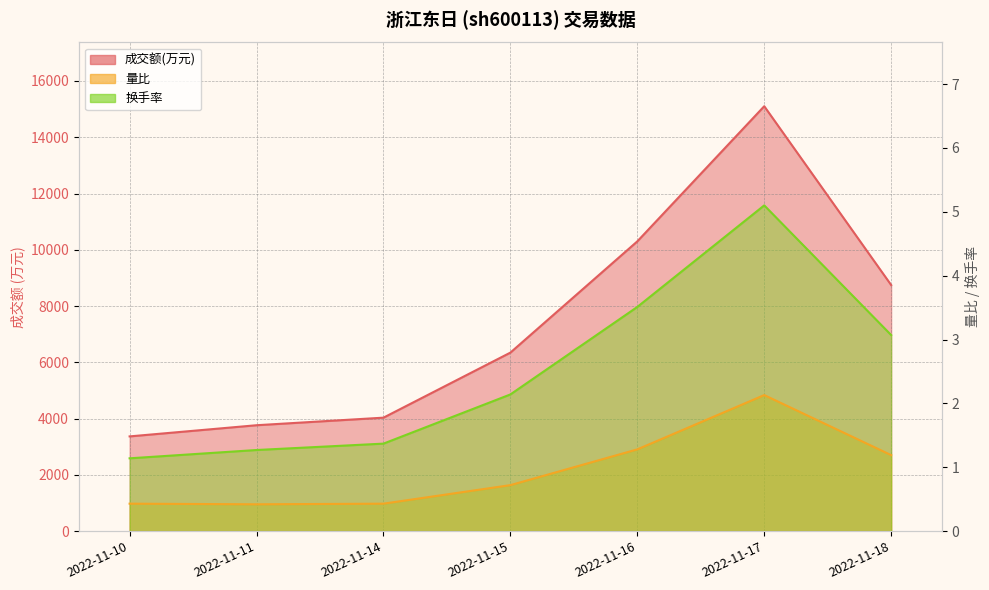

What are all the series names shown in the legend?

成交额(万元), 量比, 换手率